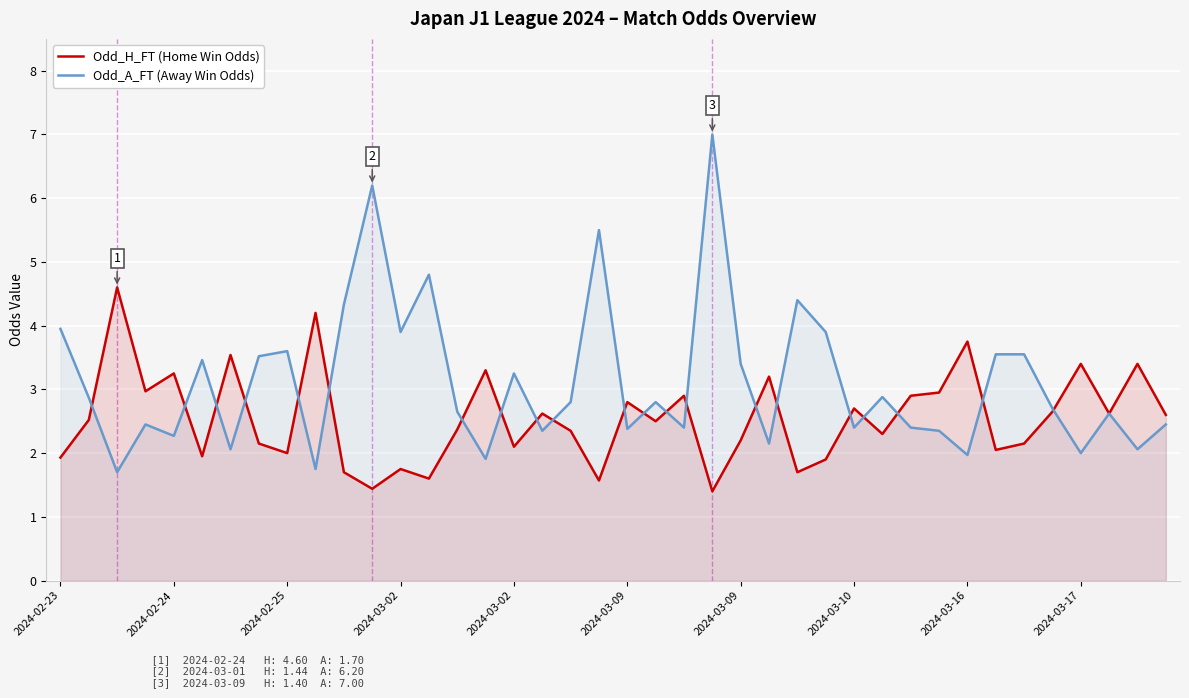

True or false: Odd_A_FT (Away Win Odds) has a value of 2.1 at 2024-03-02.

False